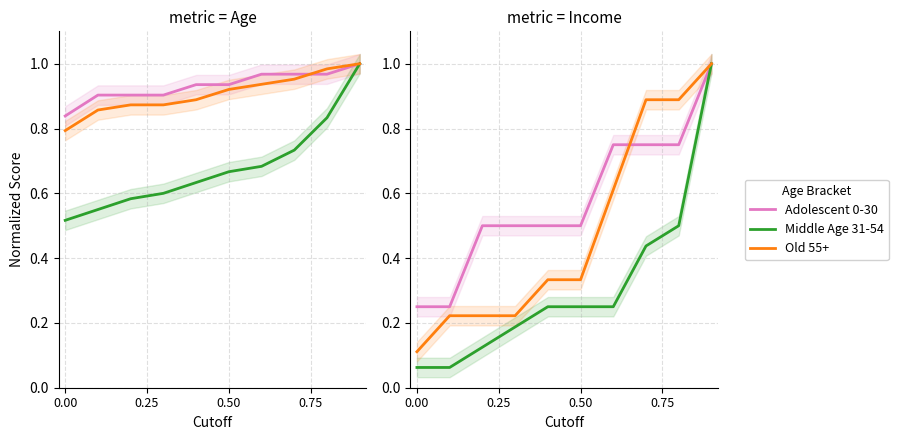

The value of Old 55+ at 0.75 is 0.4. True or false?

False